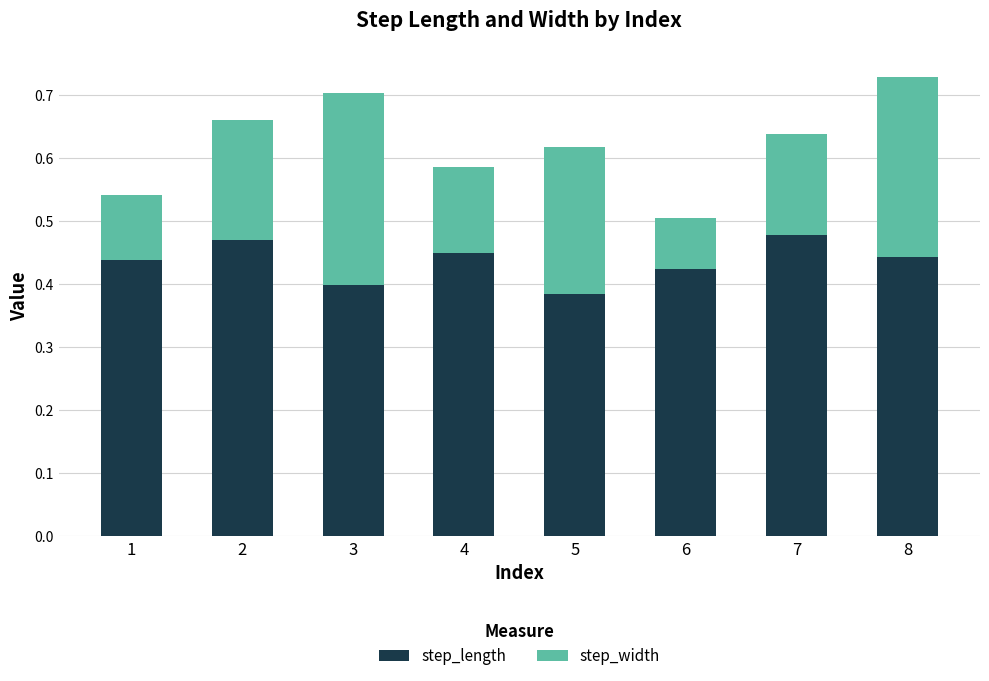

What is the sum of the step_length values at 1 and 2?

0.9